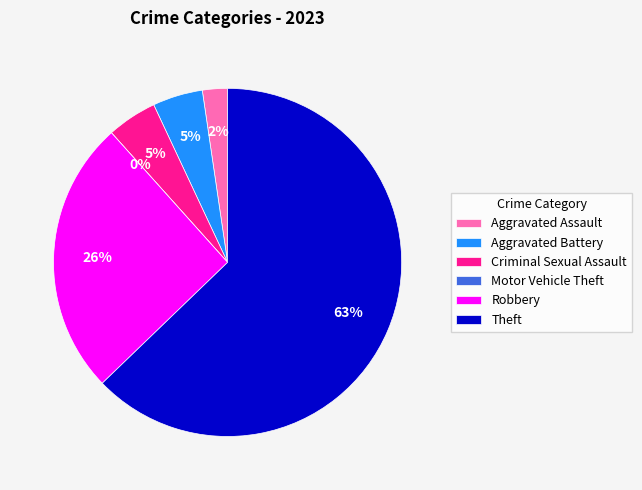

What percentage is the Aggravated Assault slice, to the nearest percent?

2%